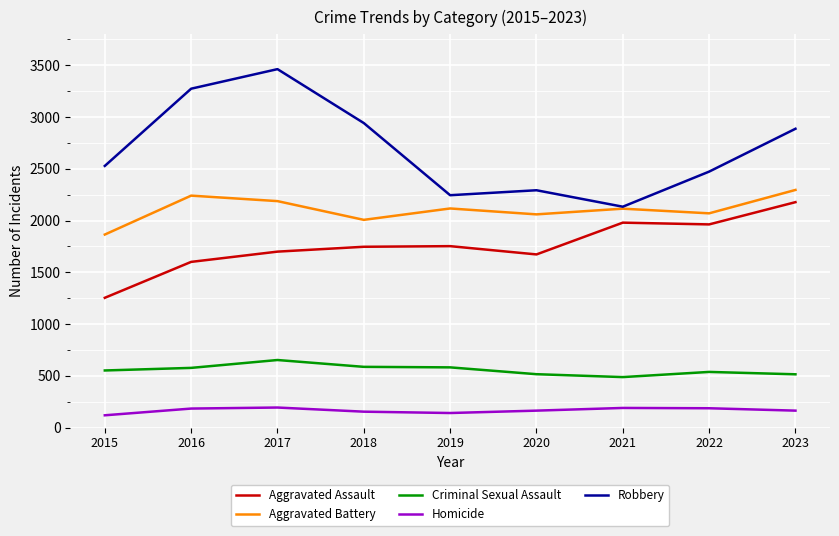

How many values in the Robbery series are below 2528?

4